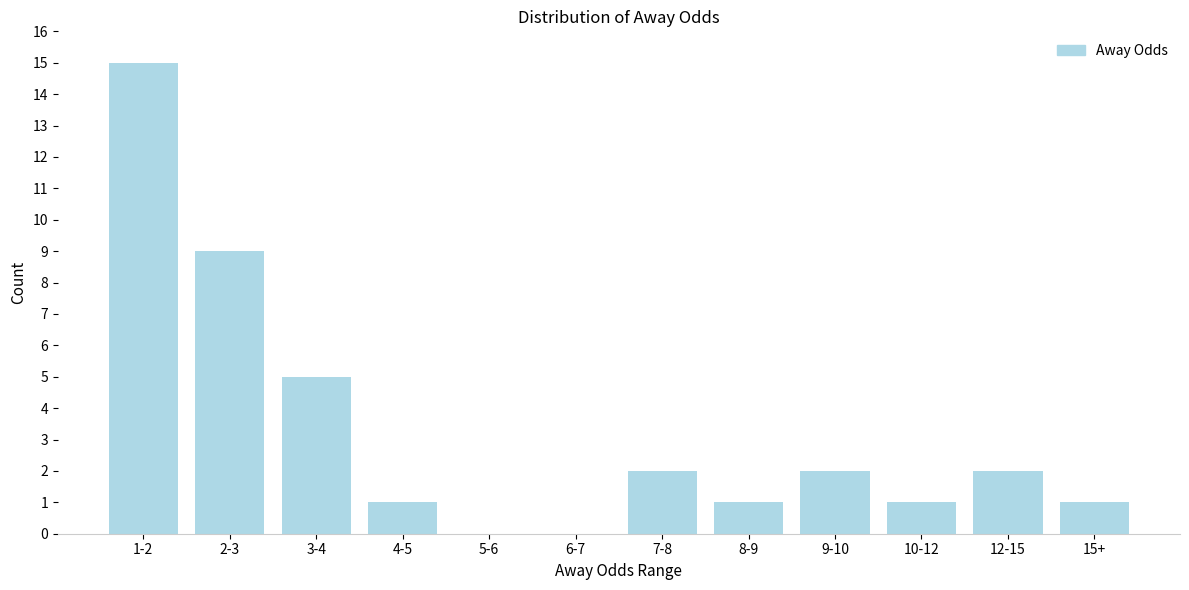

Reading left to right, transcribe all the data shown in this chart.

1-2=15	2-3=9	3-4=5	4-5=1	5-6=0	6-7=0	7-8=2	8-9=1	9-10=2	10-12=1	12-15=2	15+=1